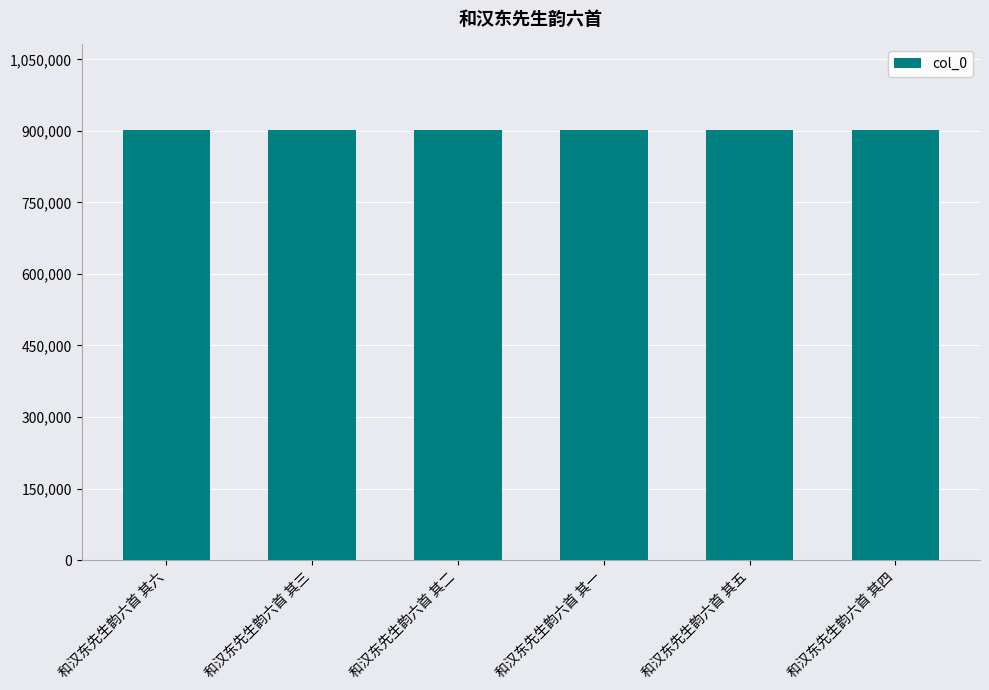

The chart shows a value of 901105 at 和汉东先生韵六首 其三. True or false?

True